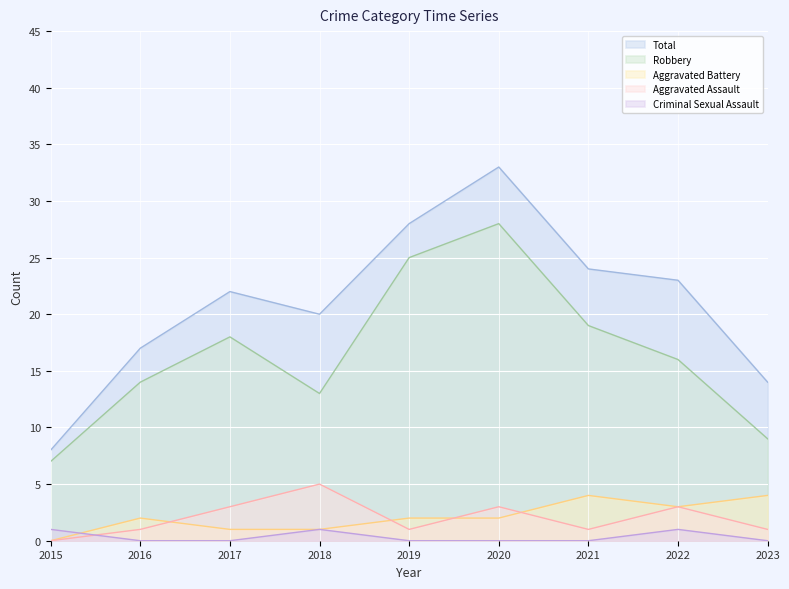

Reading left to right, what are all the values shown in this chart?

Aggravated Assault: 0	1	3	5	1	3	1	3	1
Aggravated Battery: 0	2	1	1	2	2	4	3	4
Criminal Sexual Assault: 1	0	0	1	0	0	0	1	0
Robbery: 7	14	18	13	25	28	19	16	9
Total: 8	17	22	20	28	33	24	23	14